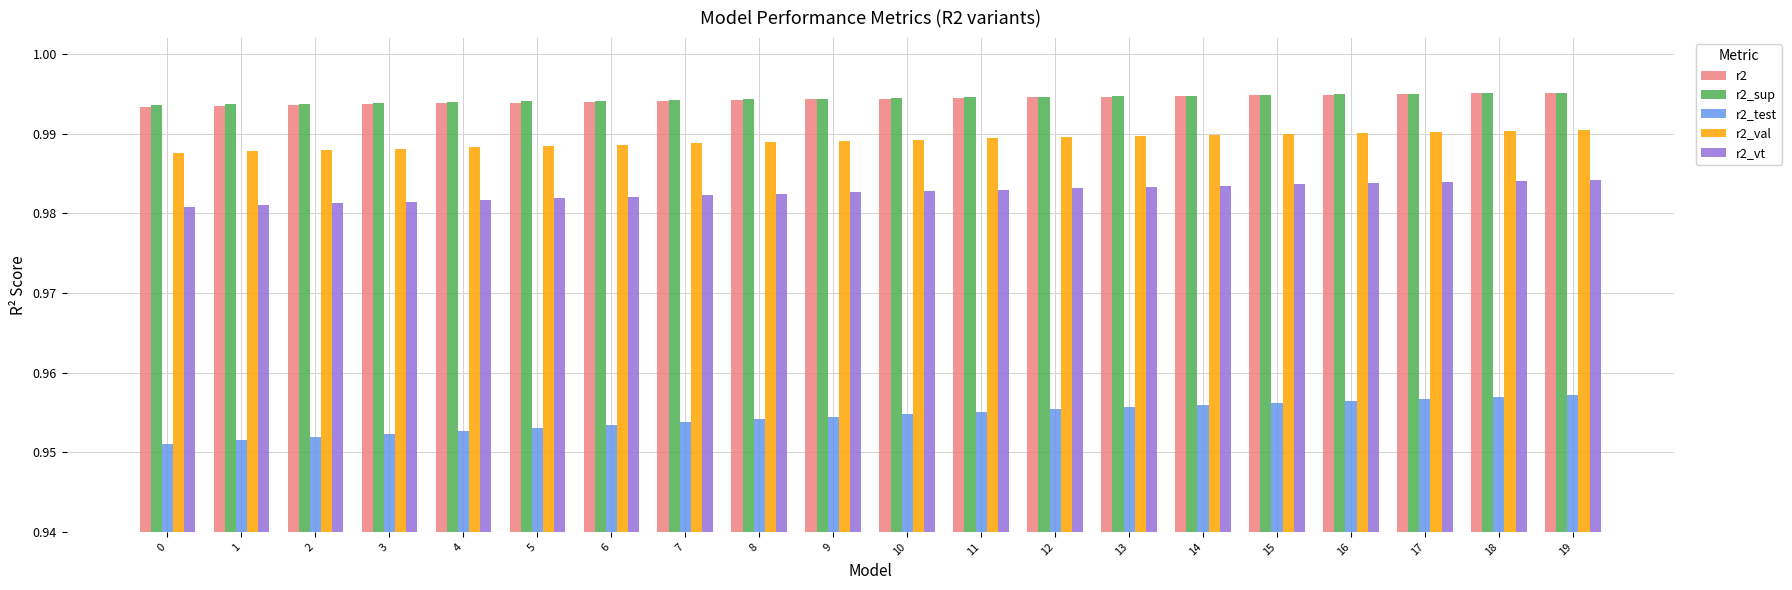

Which series has the largest range (max minus min)?

r2_test